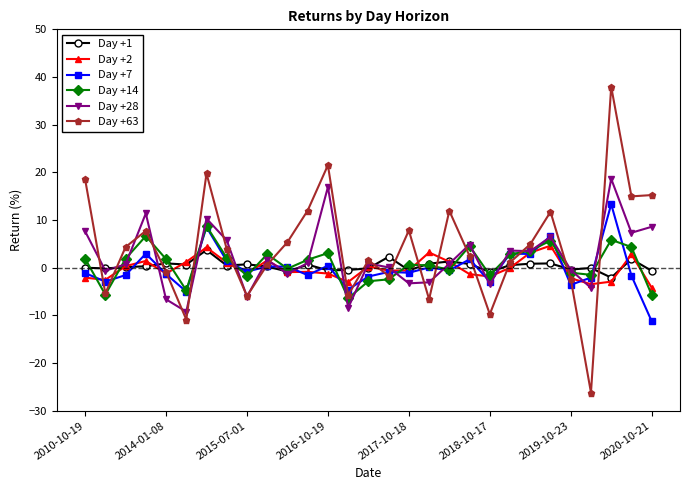

In Day +63, how many points are lower than both neighbors (excluding endpoints)?

9